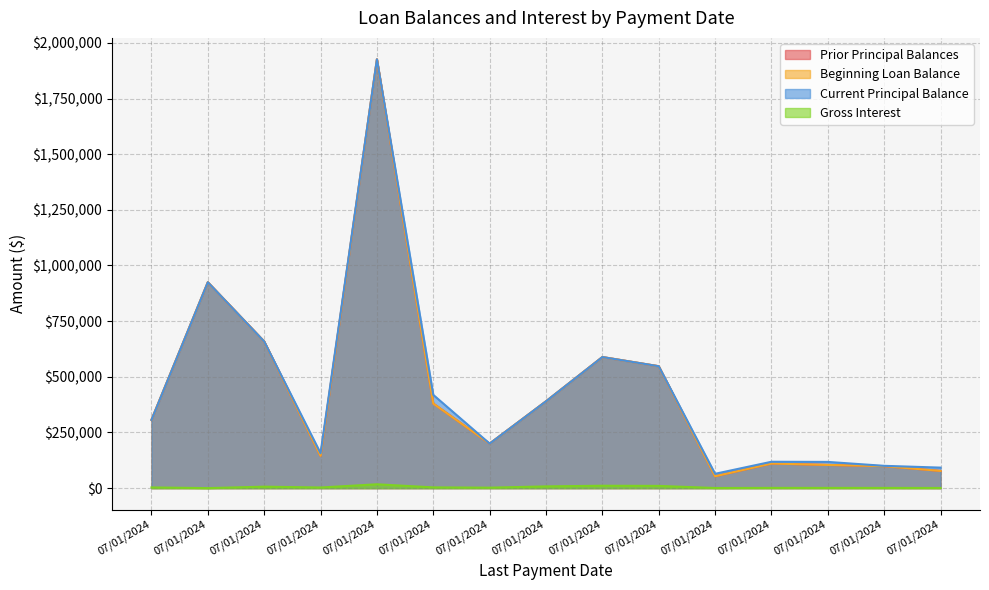

Reading left to right, list all the values displayed in this chart.

Prior Principal Balances: 07/01/2024=306597.5	07/01/2024=924800.0	07/01/2024=658704.0	07/01/2024=145098.3	07/01/2024=1926000.0	07/01/2024=379734.6	07/01/2024=200000.0	07/01/2024=390000.0	07/01/2024=588750.0	07/01/2024=547500.0	07/01/2024=53286.3	07/01/2024=110463.6	07/01/2024=104173.5	07/01/2024=98817.8	07/01/2024=77174.4
Beginning Loan Balance: 07/01/2024=306597.5	07/01/2024=924800.0	07/01/2024=658704.0	07/01/2024=145098.3	07/01/2024=1926000.0	07/01/2024=379734.6	07/01/2024=200000.0	07/01/2024=390000.0	07/01/2024=588750.0	07/01/2024=547500.0	07/01/2024=53286.3	07/01/2024=110463.6	07/01/2024=104173.5	07/01/2024=98817.8	07/01/2024=77174.4
Current Principal Balance: 07/01/2024=306597.5	07/01/2024=924800.0	07/01/2024=658704.0	07/01/2024=156848.3	07/01/2024=1926000.0	07/01/2024=418734.1	07/01/2024=200000.0	07/01/2024=390000.0	07/01/2024=588750.0	07/01/2024=547500.0	07/01/2024=64401.2	07/01/2024=118405.0	07/01/2024=117702.4	07/01/2024=100149.3	07/01/2024=92119.4
Gross Interest: 07/01/2024=3097.9	07/01/2024=0.0	07/01/2024=6587.0	07/01/2024=2722.4	07/01/2024=17253.8	07/01/2024=3338.1	07/01/2024=2020.8	07/01/2024=7828.8	07/01/2024=10720.6	07/01/2024=9987.0	07/01/2024=502.0	07/01/2024=1005.9	07/01/2024=979.2	07/01/2024=940.7	07/01/2024=705.8